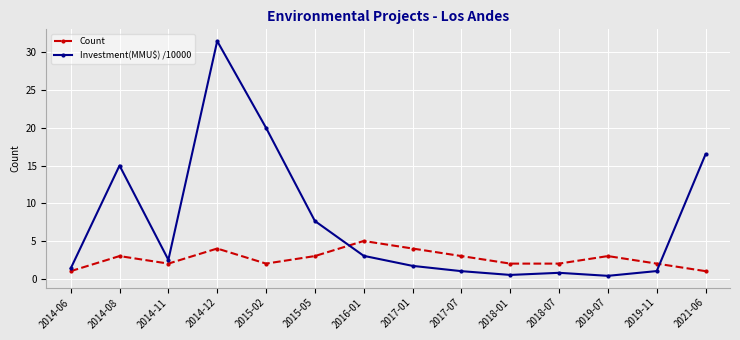

How many lines are shown in the chart?

2